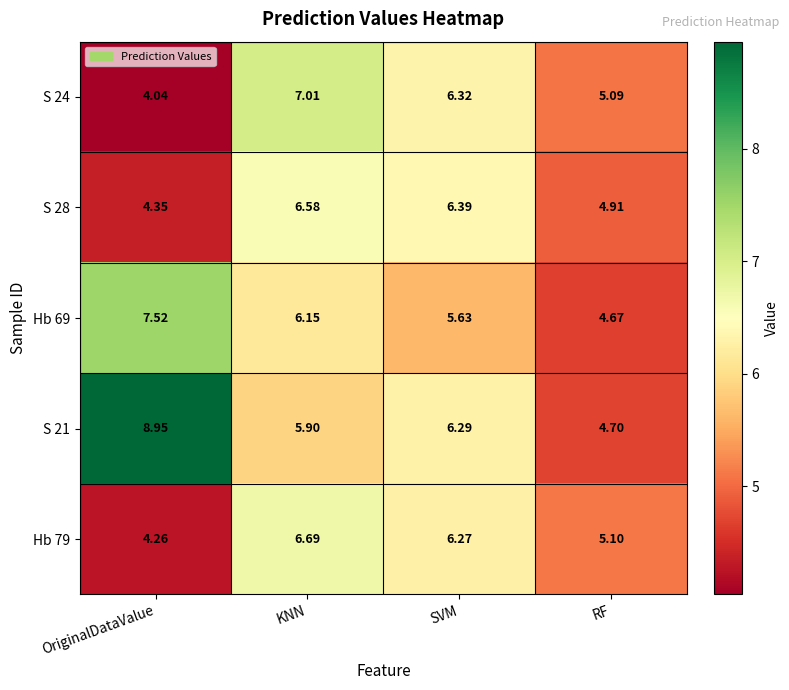

At which label is S 21 closest to 6?

KNN